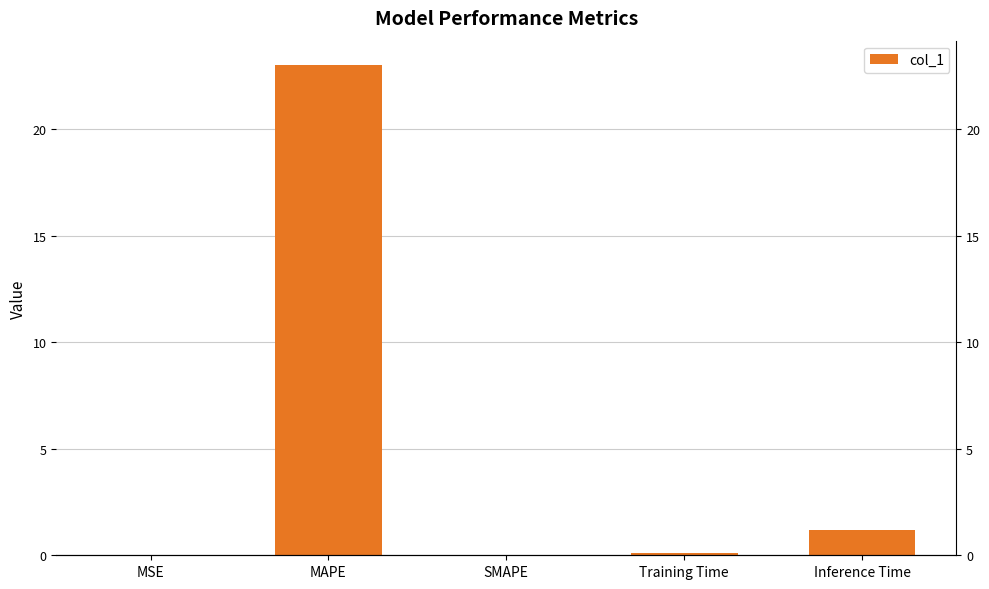

What is the difference between the values at Training Time and Inference Time?

1.1